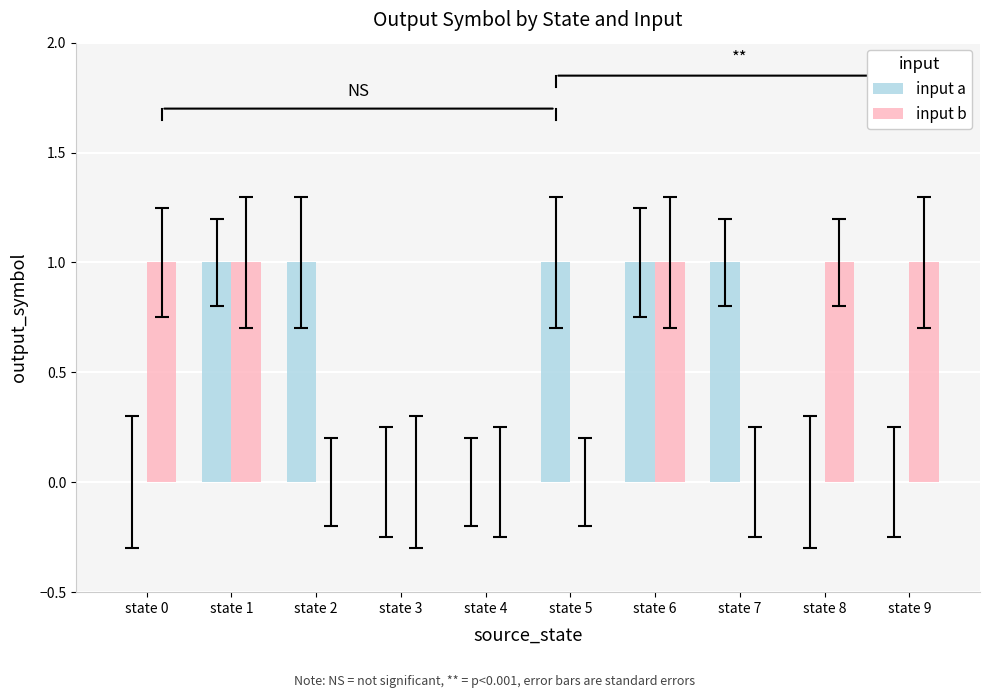

Reading right to left, what are all the values shown in this chart?

input a: state 9=0	state 8=0	state 7=1	state 6=1	state 5=1	state 4=0	state 3=0	state 2=1	state 1=1	state 0=0
input b: state 9=1	state 8=1	state 7=0	state 6=1	state 5=0	state 4=0	state 3=0	state 2=0	state 1=1	state 0=1